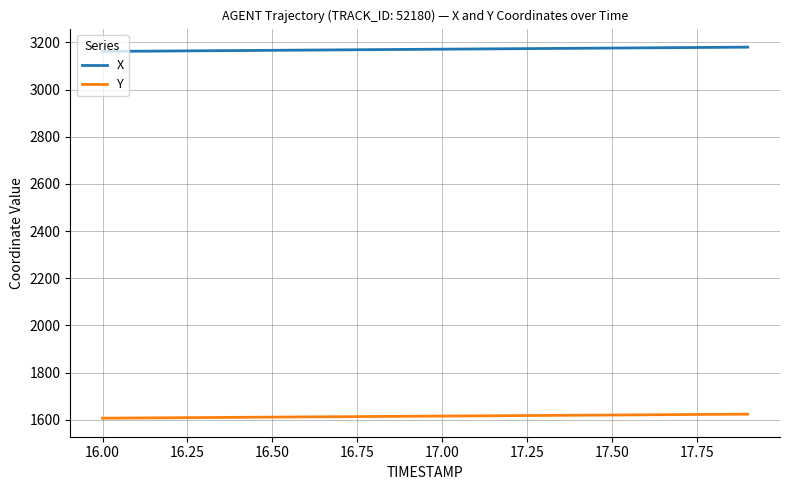

What is the minimum value shown in the chart?

1606.7